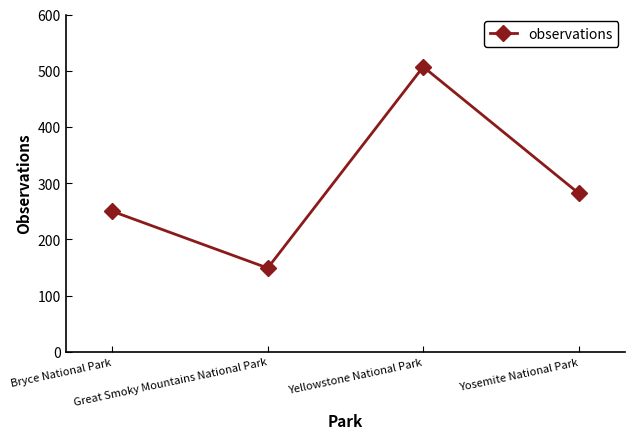

What is the smallest value displayed?

149